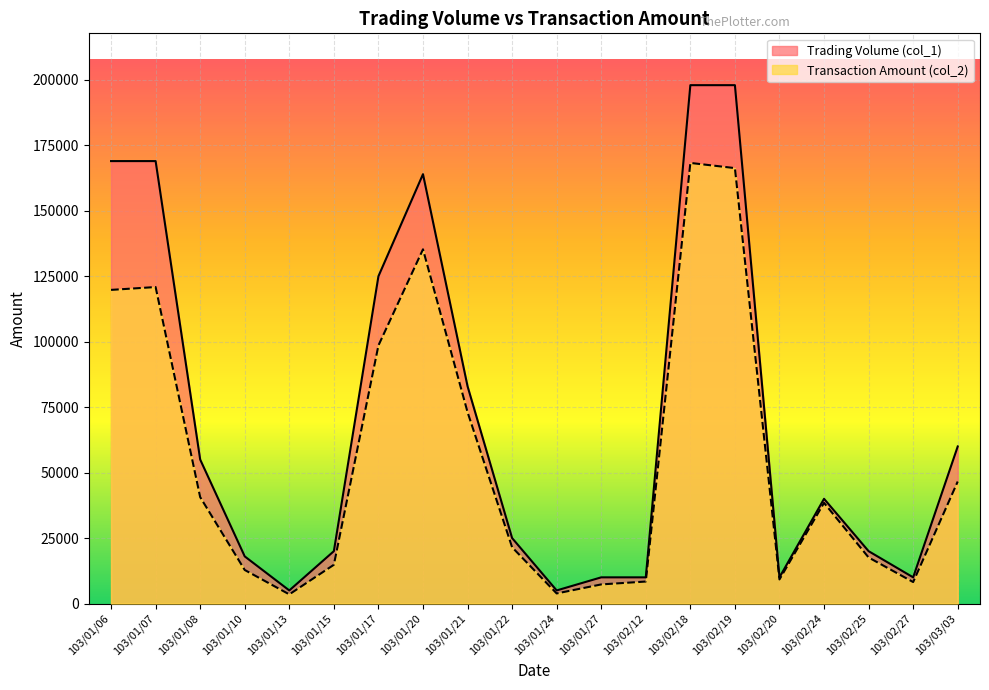

Rank the categories by Transaction Amount (col_2) value from highest to lowest.

103/02/18, 103/02/19, 103/01/20, 103/01/07, 103/01/06, 103/01/17, 103/01/21, 103/03/03, 103/01/08, 103/02/24, 103/01/22, 103/02/25, 103/01/15, 103/01/10, 103/02/20, 103/02/12, 103/02/27, 103/01/27, 103/01/24, 103/01/13